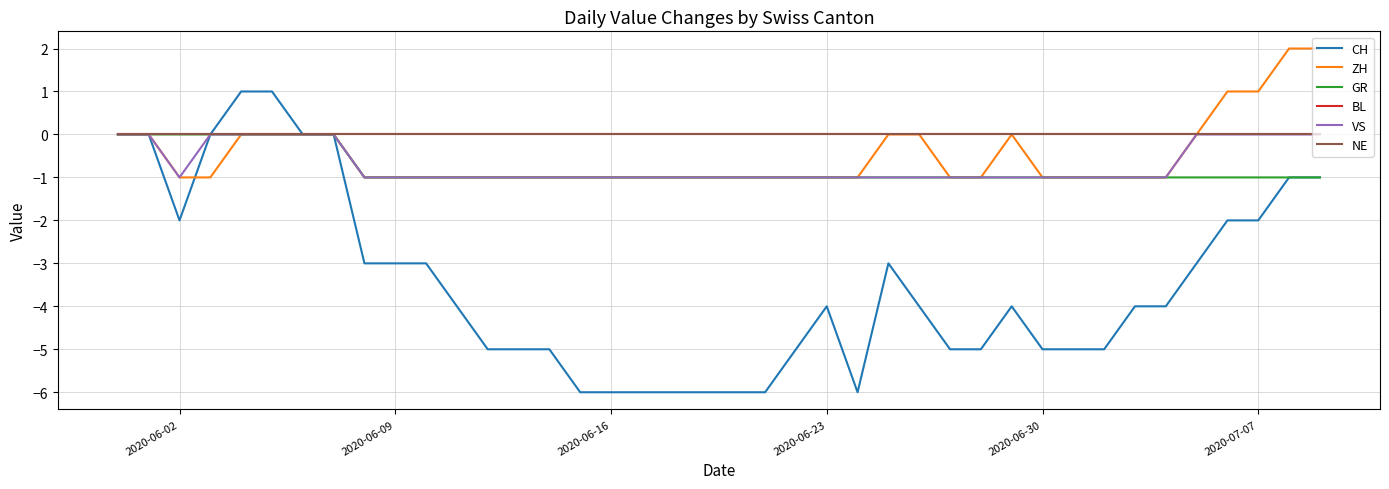

Is this an area chart (filled region under the line)?

No